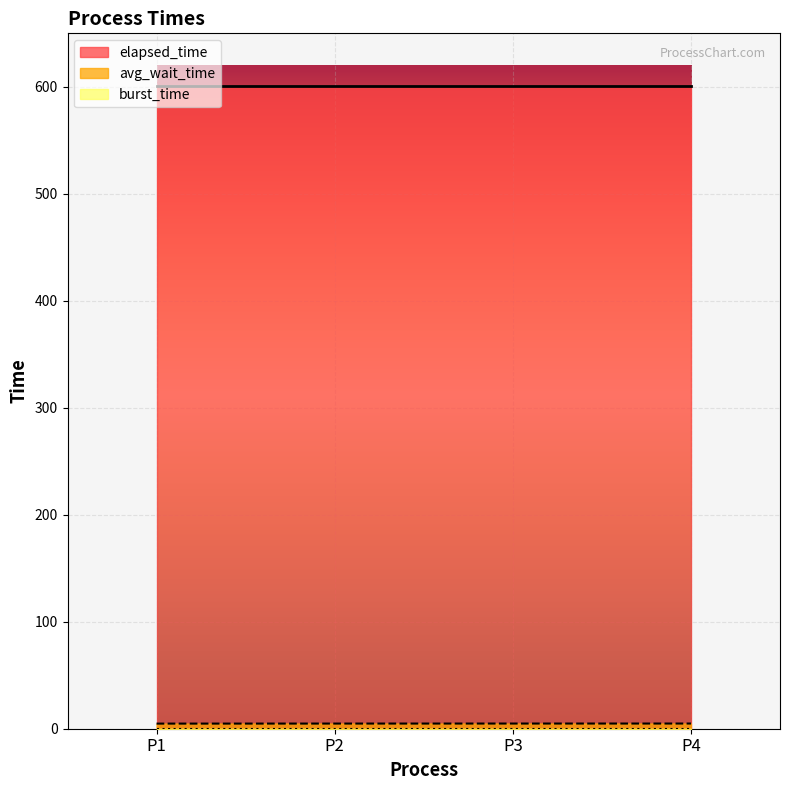

At which category is the sum across all series the highest?

P4